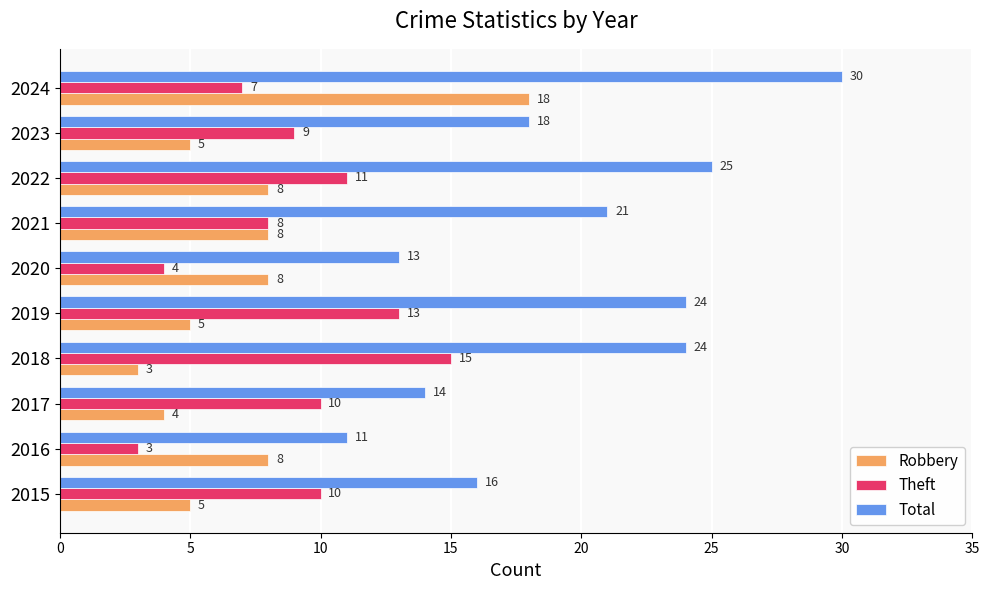

Which series has the widest spread of values?

Total